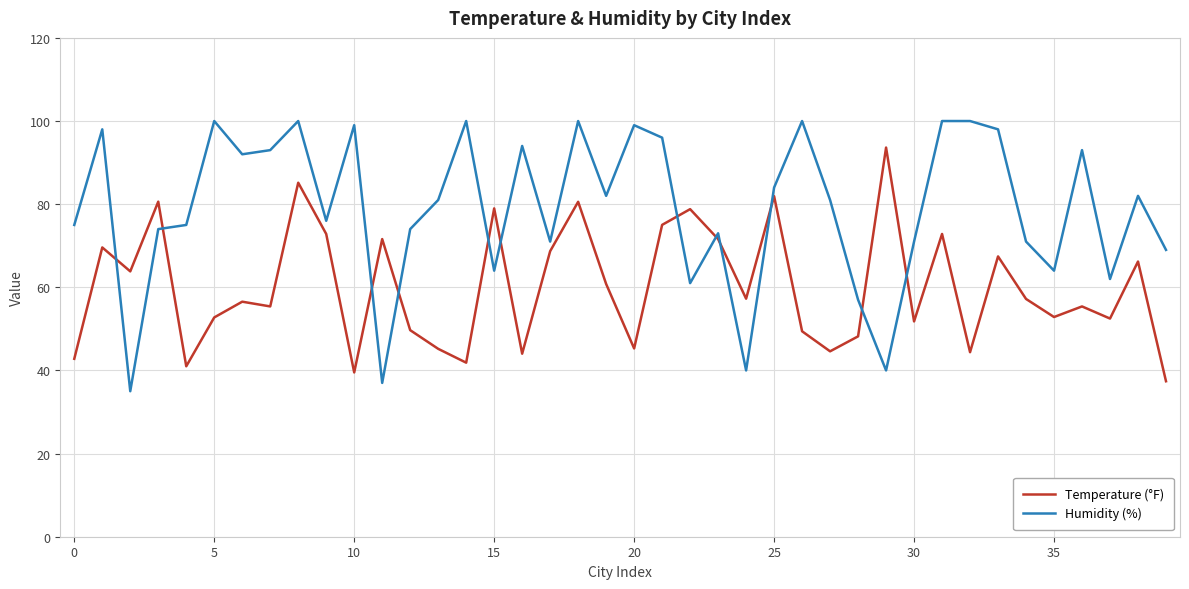

What is the smallest value displayed?

35.0